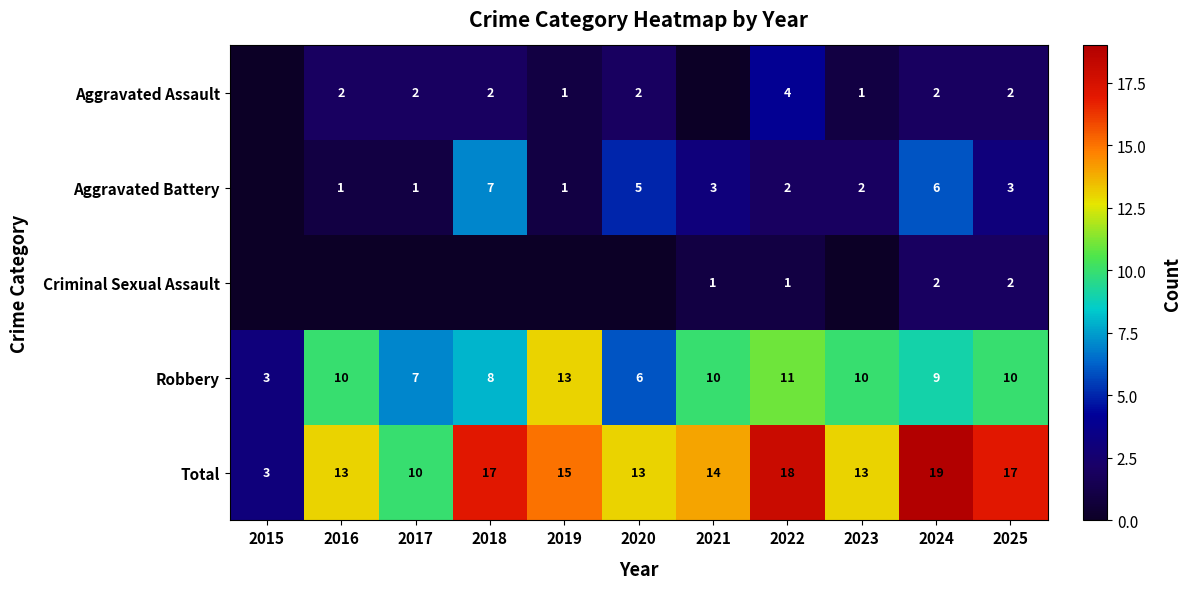

What is the difference between the highest and lowest values at 2025?

15